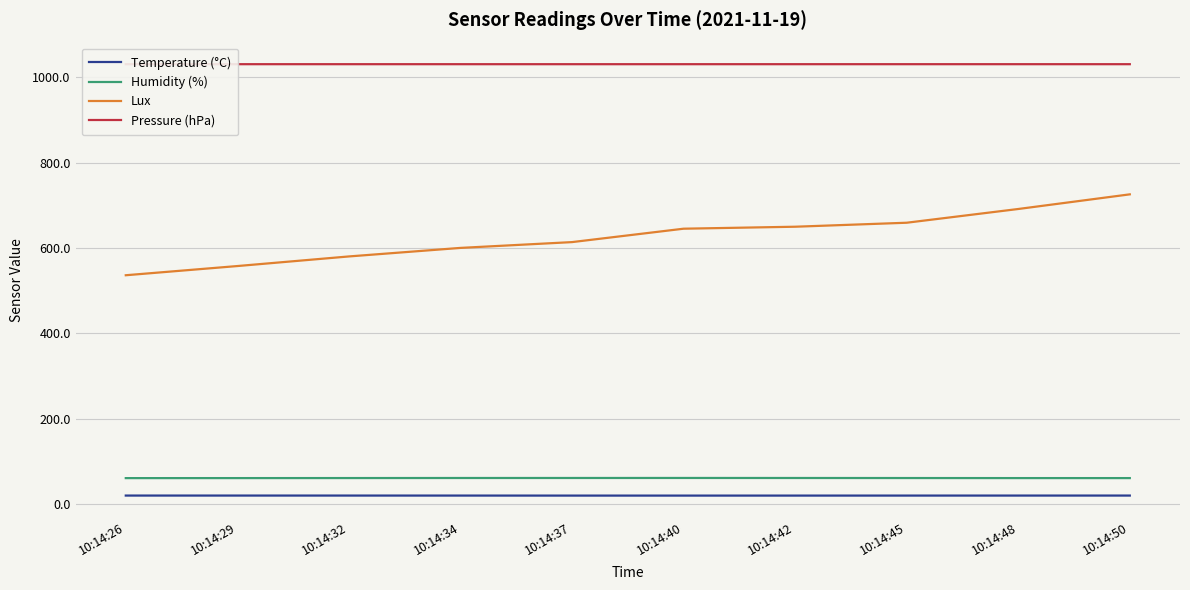

The Temperature (°C) series shows 20.4 at 10:14:50. True or false?

True